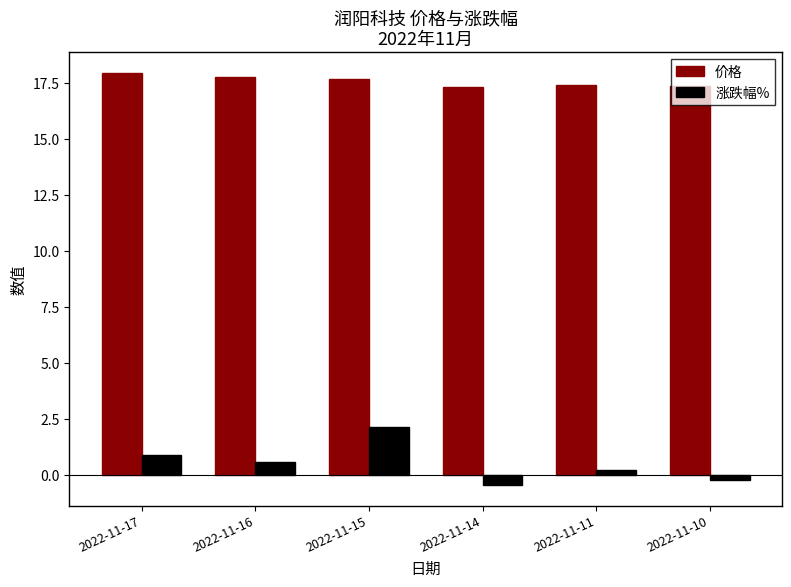

What is the value of the 价格 bar at the 6th from the left?

17.3